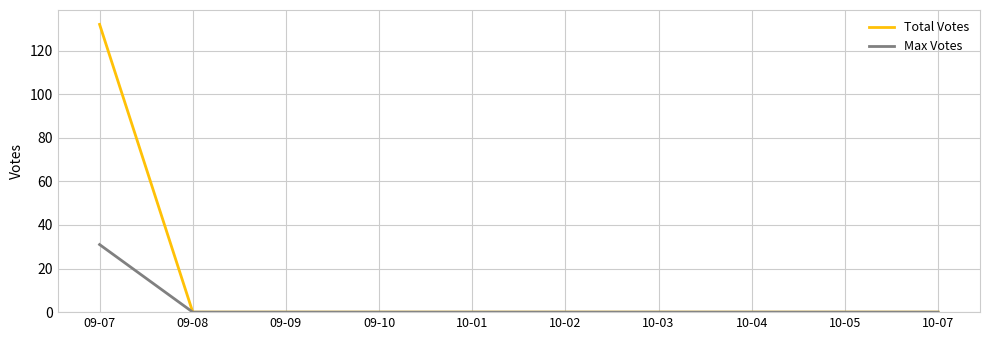

The value of Total Votes at 09-08 is 0. True or false?

True